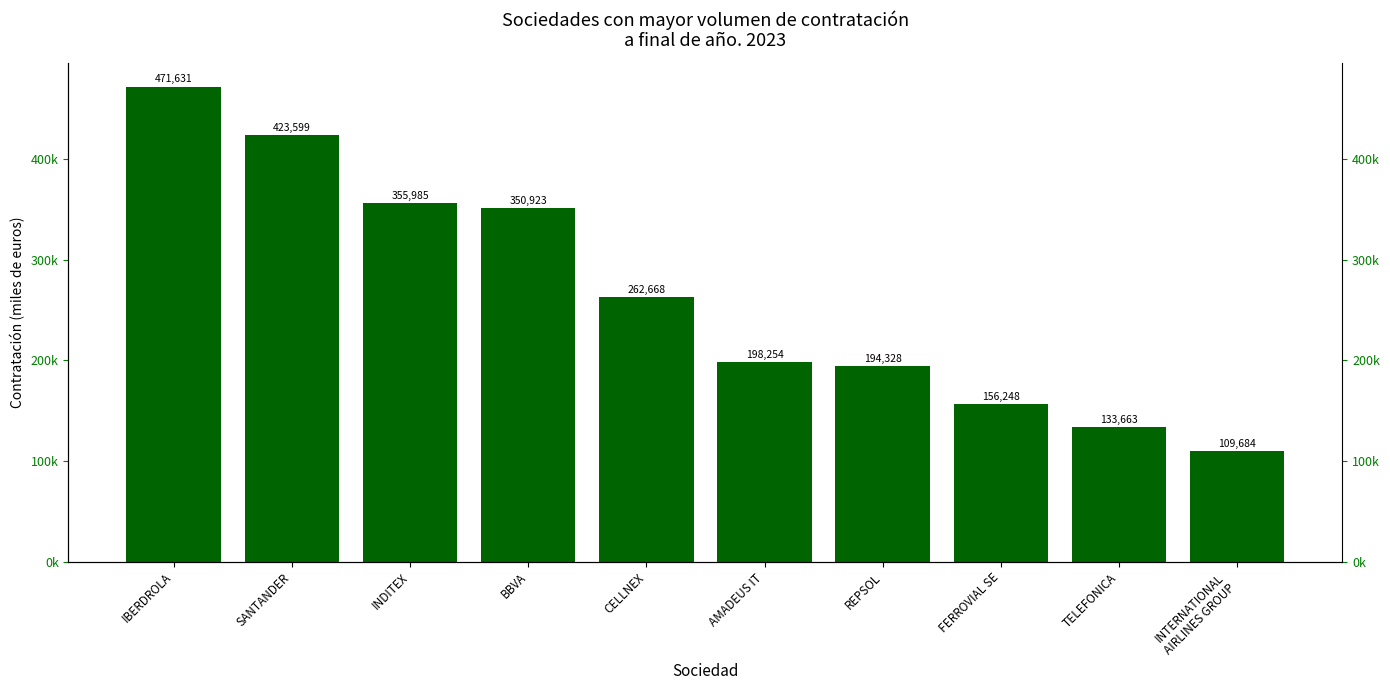

How many categories are shown in the chart?

10